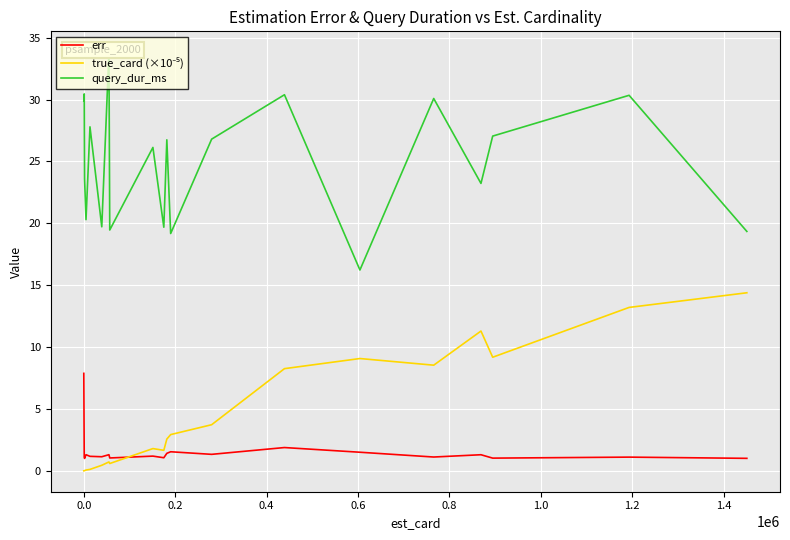

What is the value of the err point at the 18th from the left?

1.0